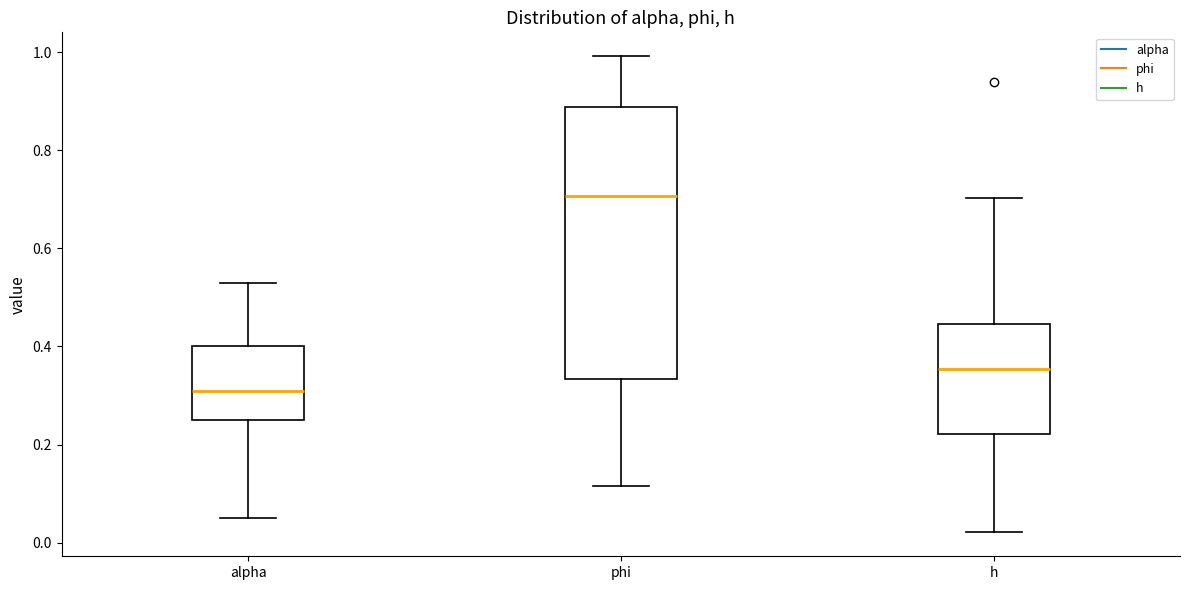

Where is the upper edge of the box for alpha on the y-axis? The values are not printed on the chart, so give them approximately, as read against the axis.

0.40